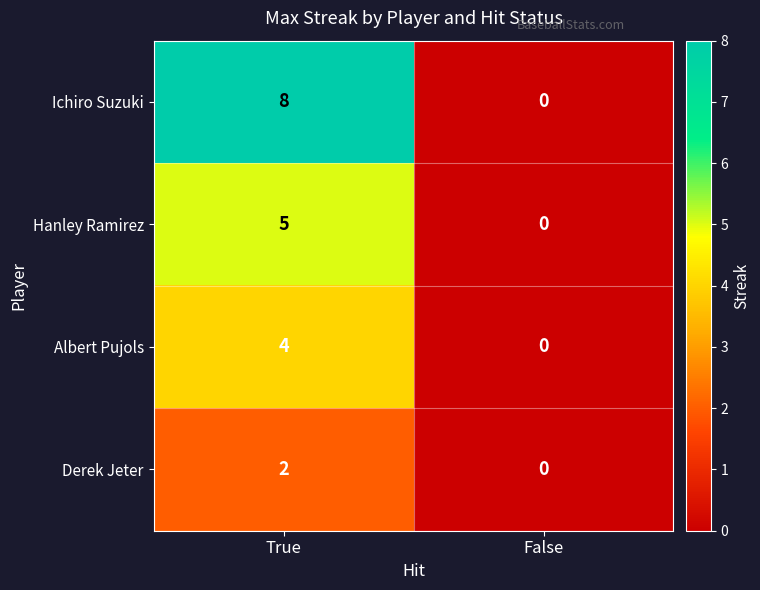

List the labels in order of Hanley Ramirez value, largest first.

True, False